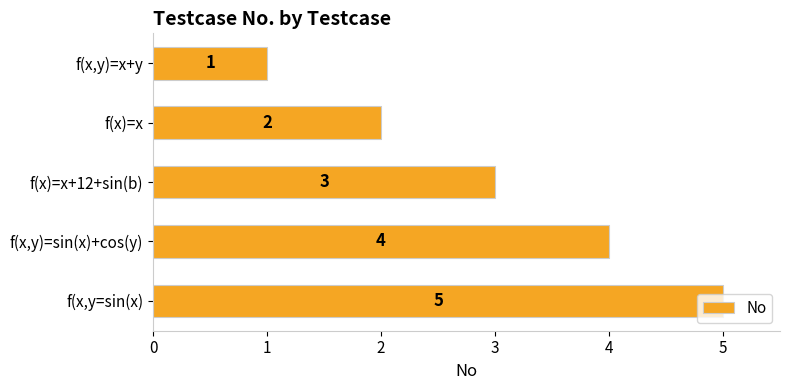

How many values are below 3?

2